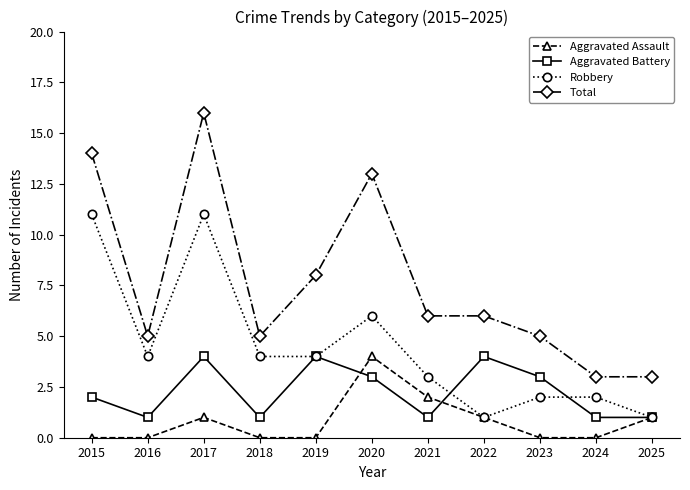

Between 2017 and 2025, which series saw the biggest shift?

Total